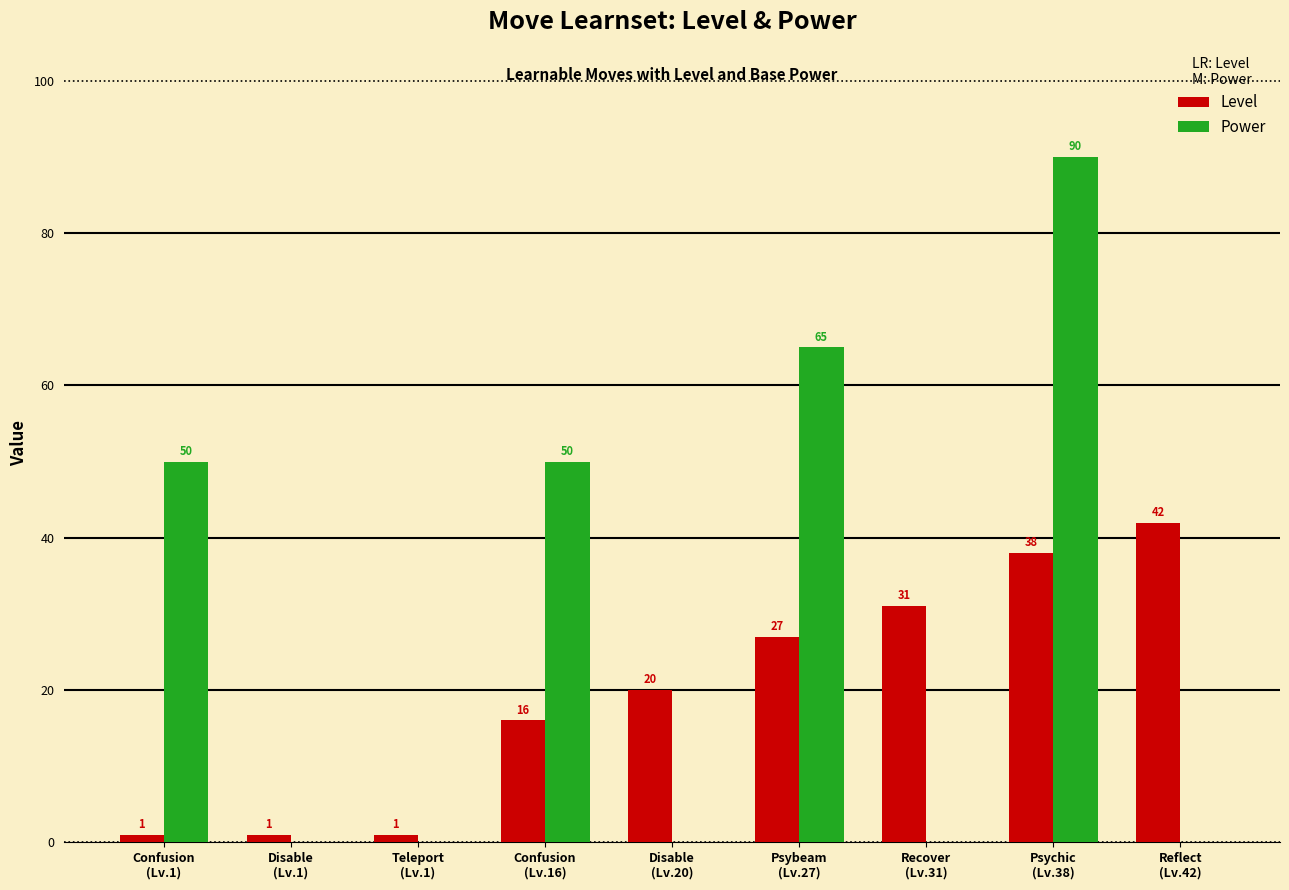

Which series has the largest total across all categories?

Power